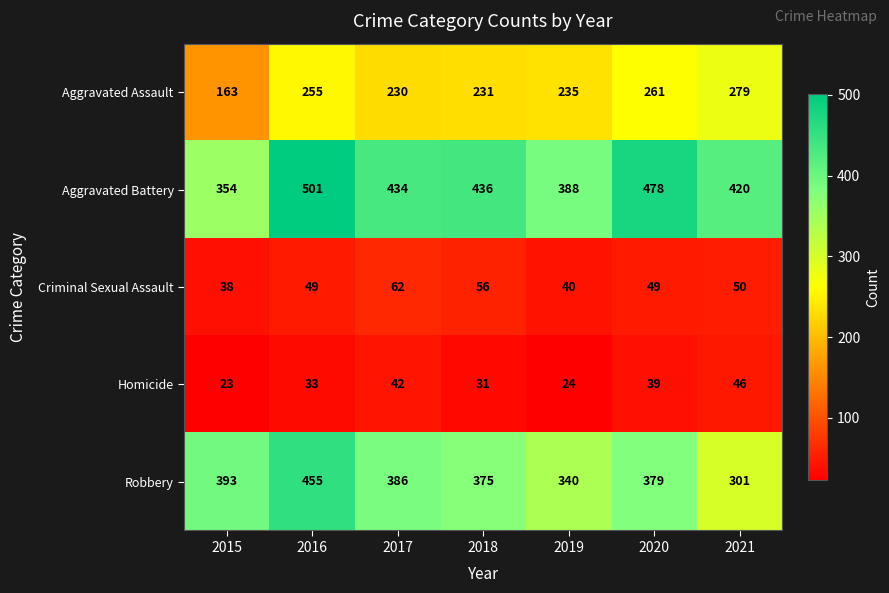

At how many categories does at least one series exceed 406?

5